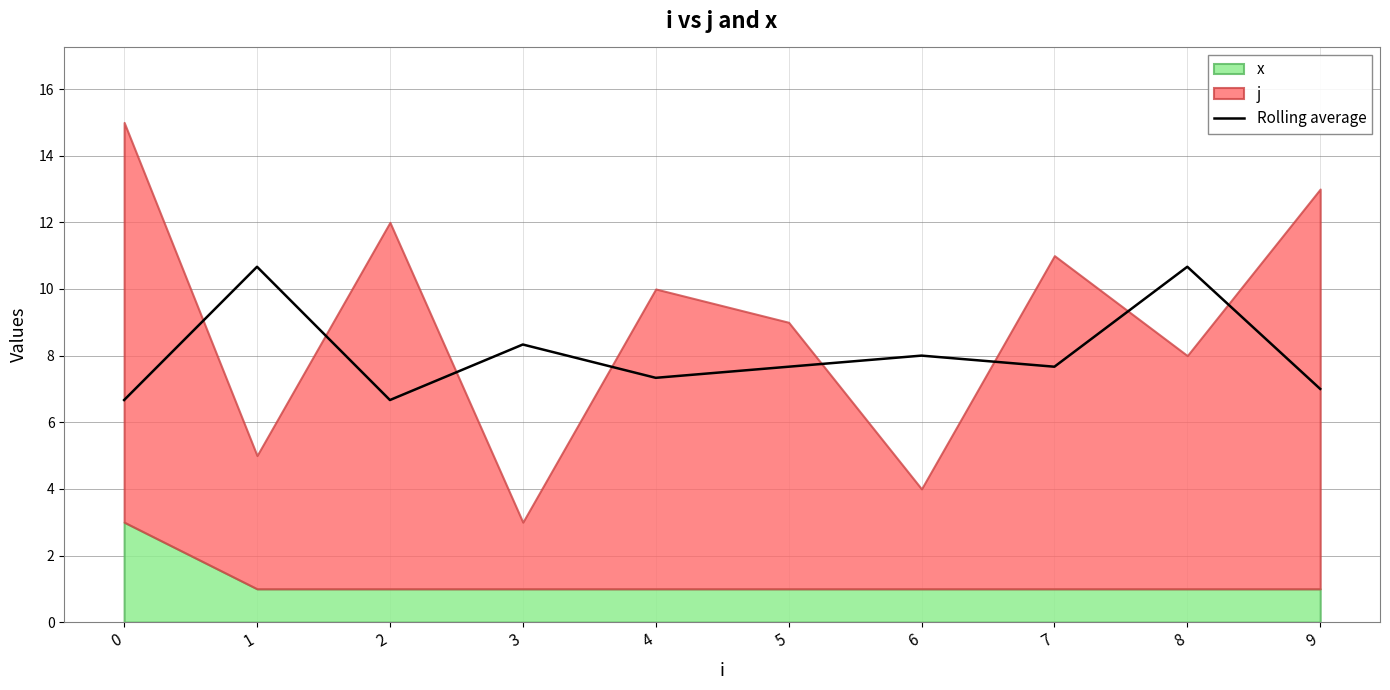

What is the difference between the maximum and minimum values?

4.0